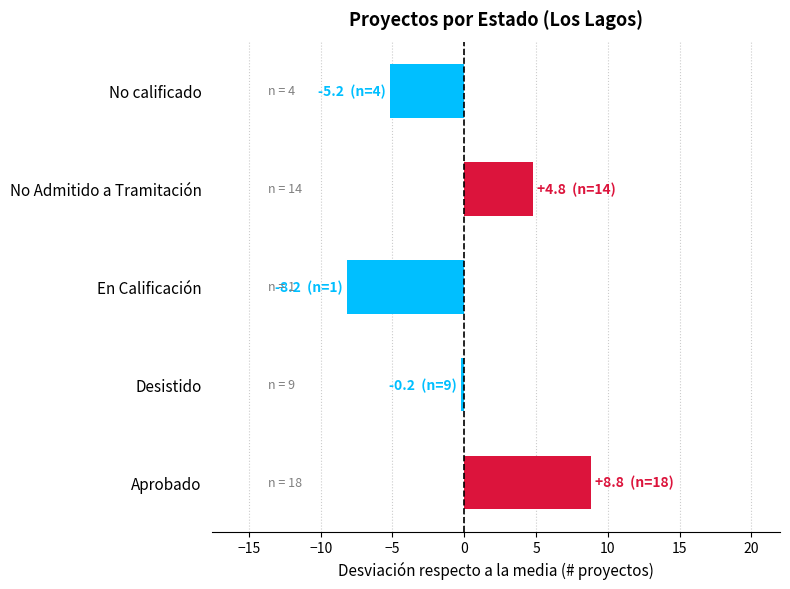

The value at No calificado is -8.7. True or false?

False